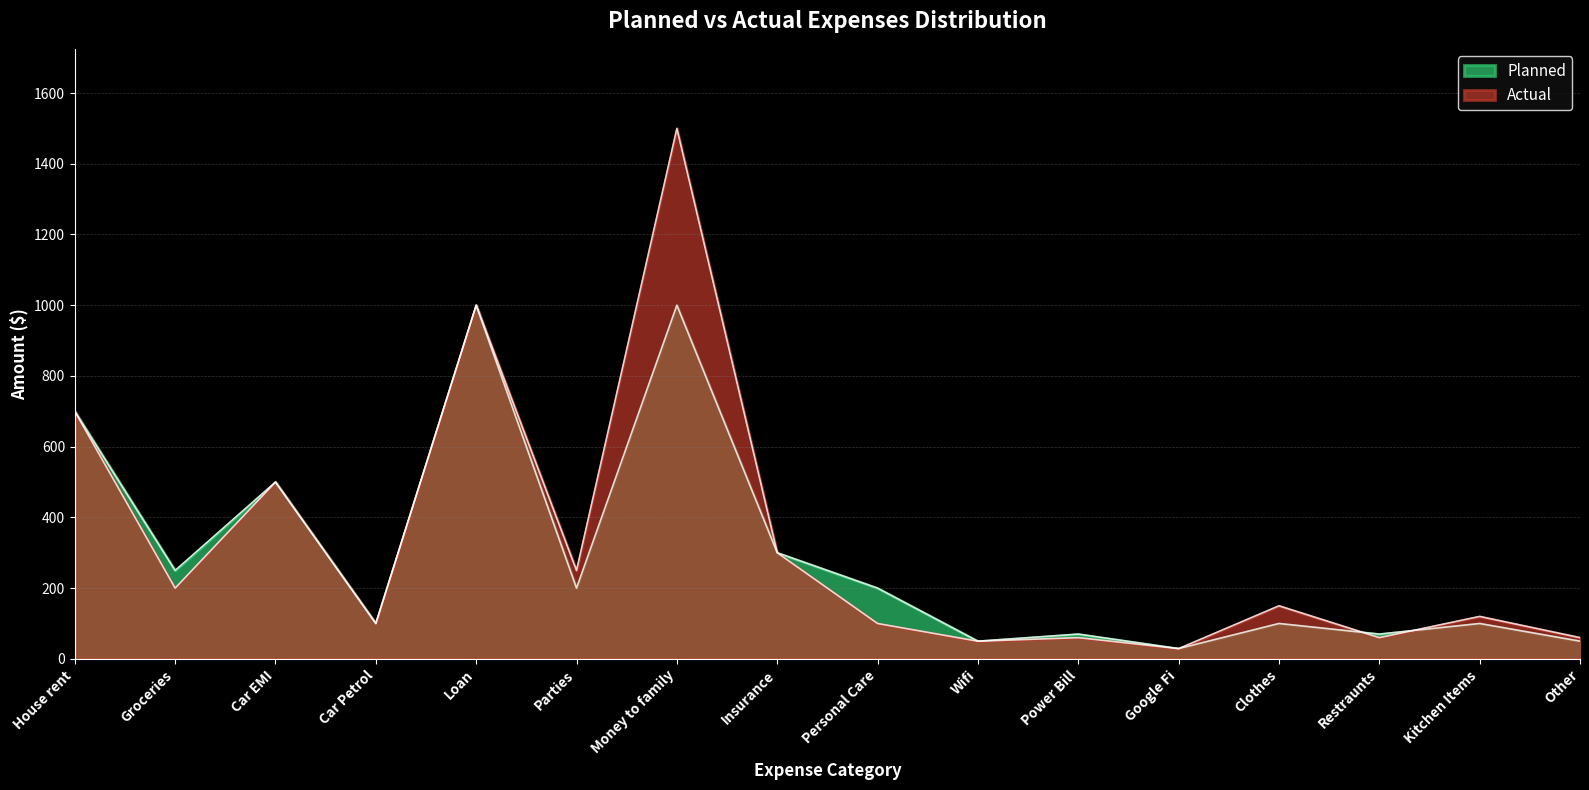

List the labels in order of Actual value, smallest first.

Google Fi, Wifi, Power Bill, Restraunts, Other, Car Petrol, Personal Care, Kitchen Items, Clothes, Groceries, Parties, Insurance, Car EMI, House rent, Loan, Money to family